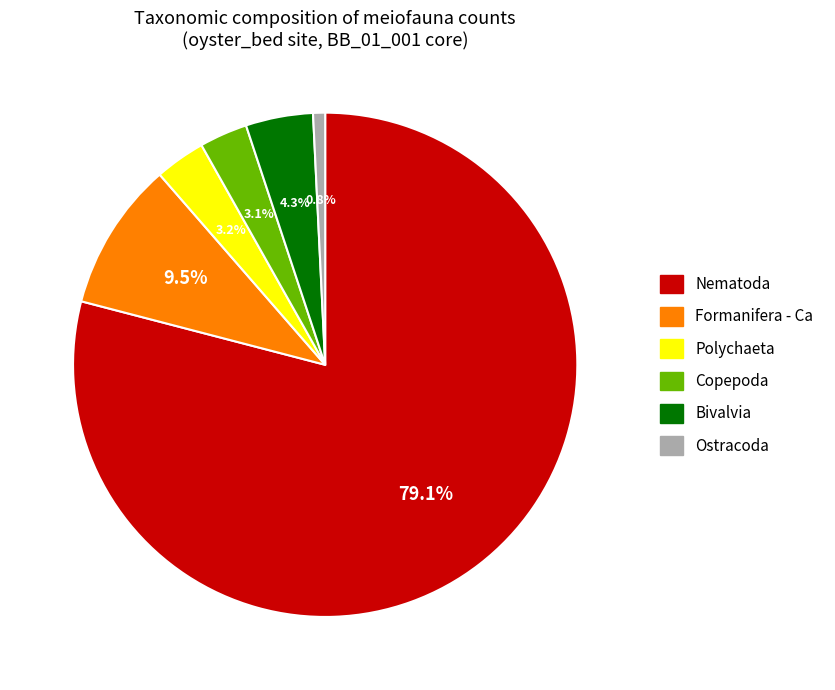

How many segments does this pie chart have?

6